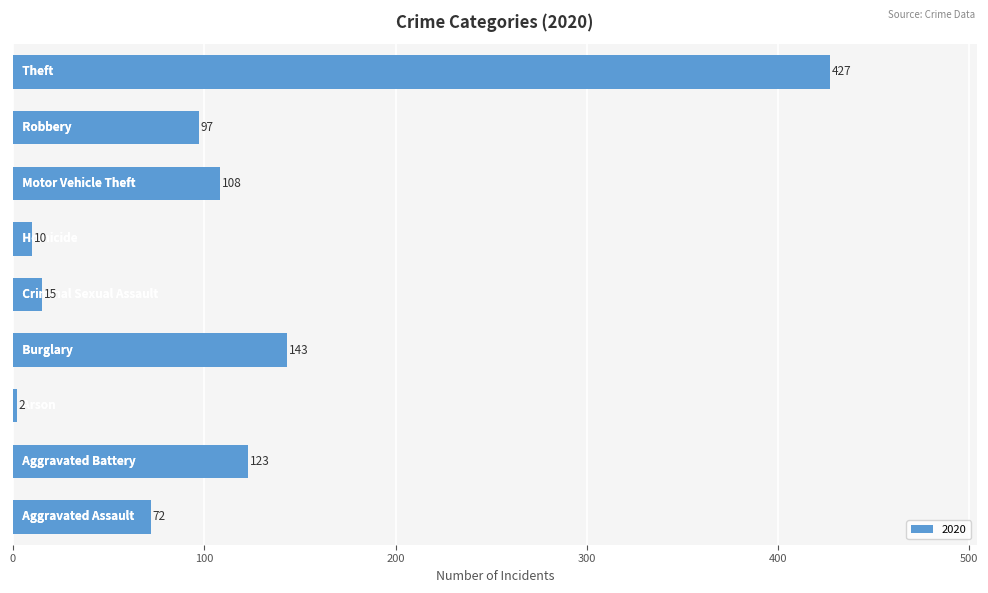

What is the difference between the second highest and second lowest values?

133